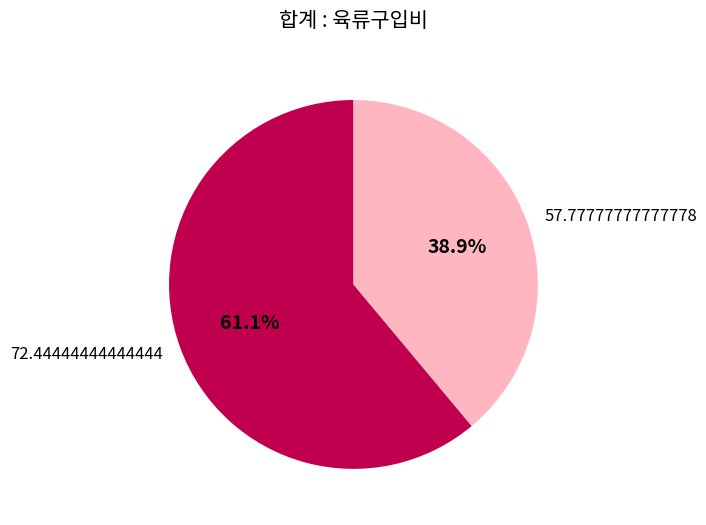

To the nearest percent, what portion does 57.77777777777778 represent?

39%